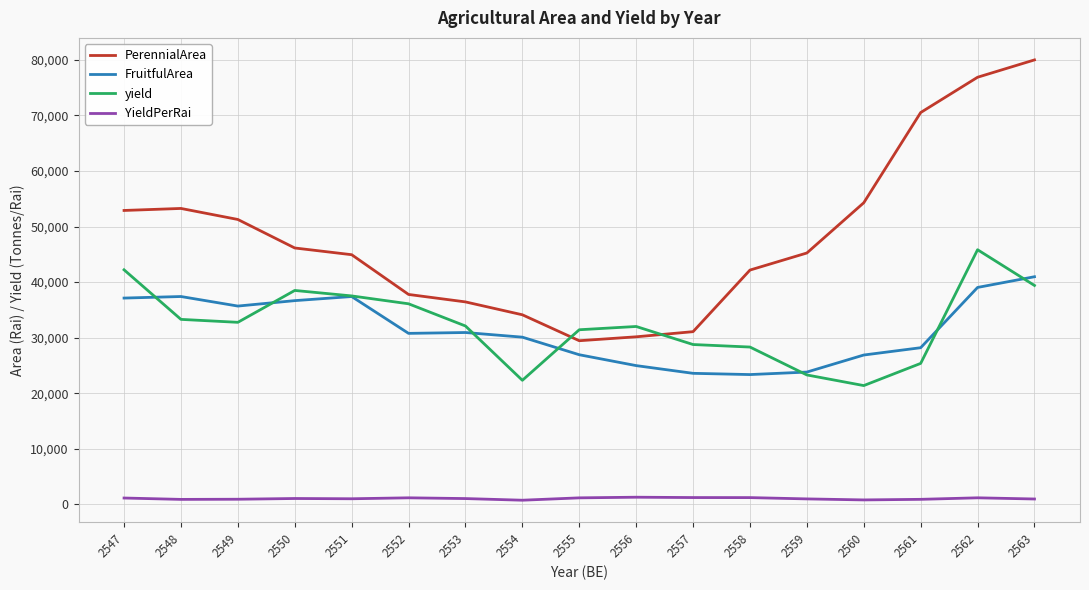

What is the lowest value of the PerennialArea series?

29449